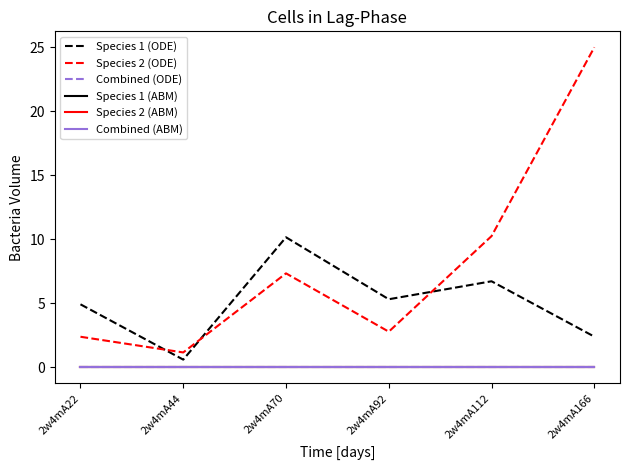

Reading right to left, what are all the values shown in this chart?

Species 1 (ODE): 2w4mA166=2.4	2w4mA112=6.7	2w4mA92=5.3	2w4mA70=10.2	2w4mA44=0.6	2w4mA22=4.9
Species 2 (ODE): 2w4mA166=25.0	2w4mA112=10.2	2w4mA92=2.8	2w4mA70=7.3	2w4mA44=1.2	2w4mA22=2.4
Combined (ODE): 2w4mA166=0.0	2w4mA112=0.0	2w4mA92=0.0	2w4mA70=0.0	2w4mA44=0.0	2w4mA22=0.0
Species 1 (ABM): 2w4mA166=0.0	2w4mA112=0.0	2w4mA92=0.0	2w4mA70=0.0	2w4mA44=0.0	2w4mA22=0.0
Species 2 (ABM): 2w4mA166=0.0	2w4mA112=0.0	2w4mA92=0.0	2w4mA70=0.0	2w4mA44=0.0	2w4mA22=0.0
Combined (ABM): 2w4mA166=0.0	2w4mA112=0.0	2w4mA92=0.0	2w4mA70=0.0	2w4mA44=0.0	2w4mA22=0.0